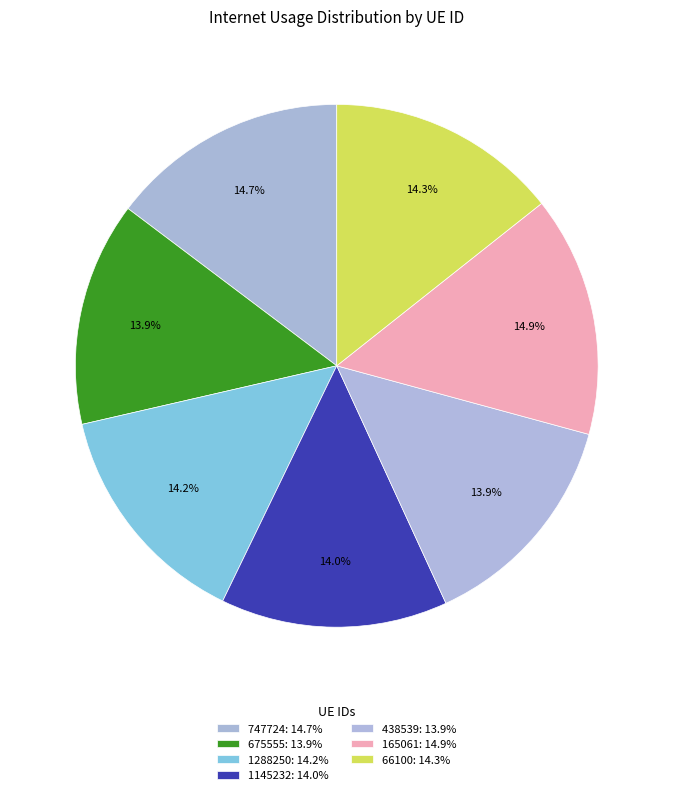

Does 1288250 account for over 50% of the chart?

No